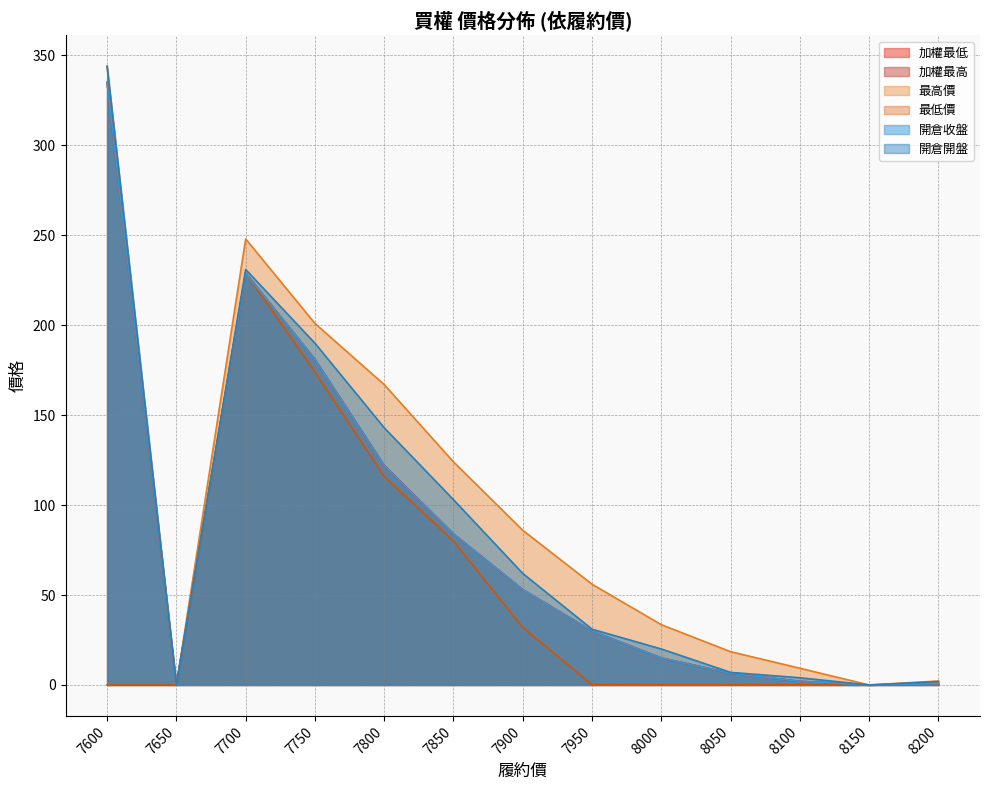

True or false: 加權最低 and 最低價 cross at least once.

False